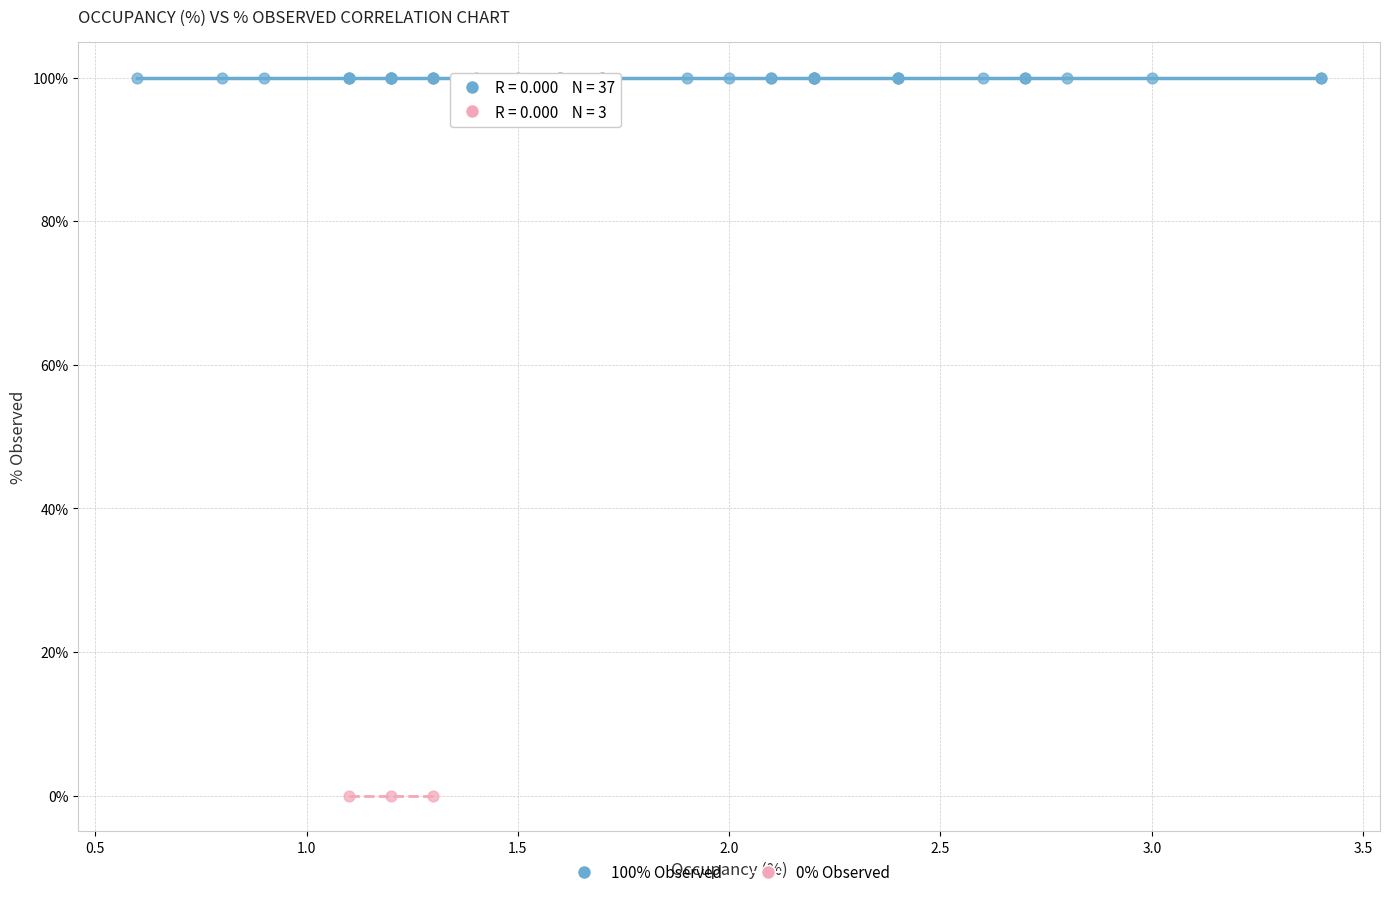

Which series contains the lowest Y value?

0% Observed